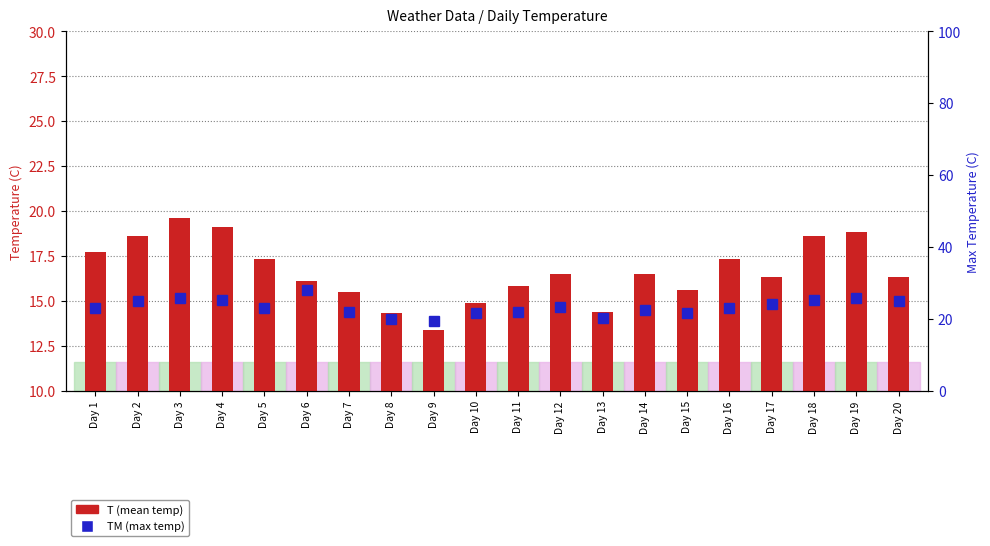

What is the maximum value shown in the chart?

28.0